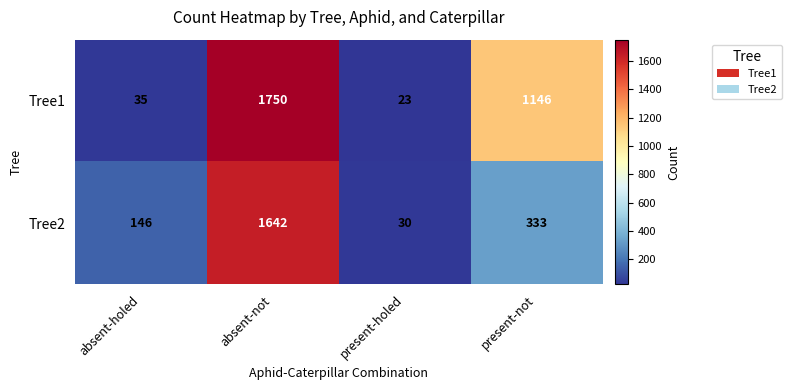

What is the difference between the Tree2 values at absent-not and absent-holed?

1496